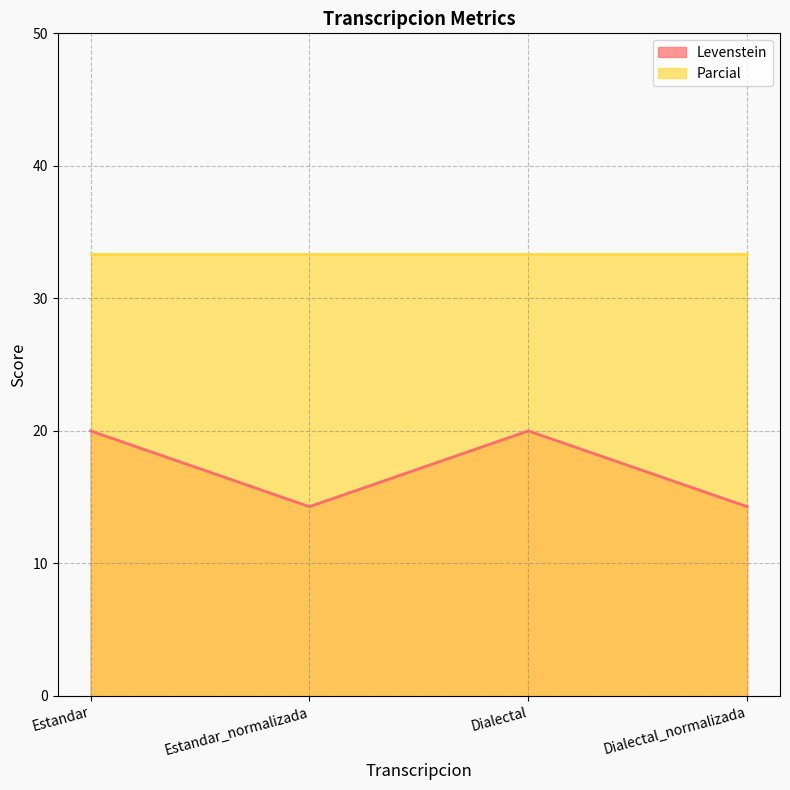

What is the approximate value of Levenstein at Dialectal?

20.0